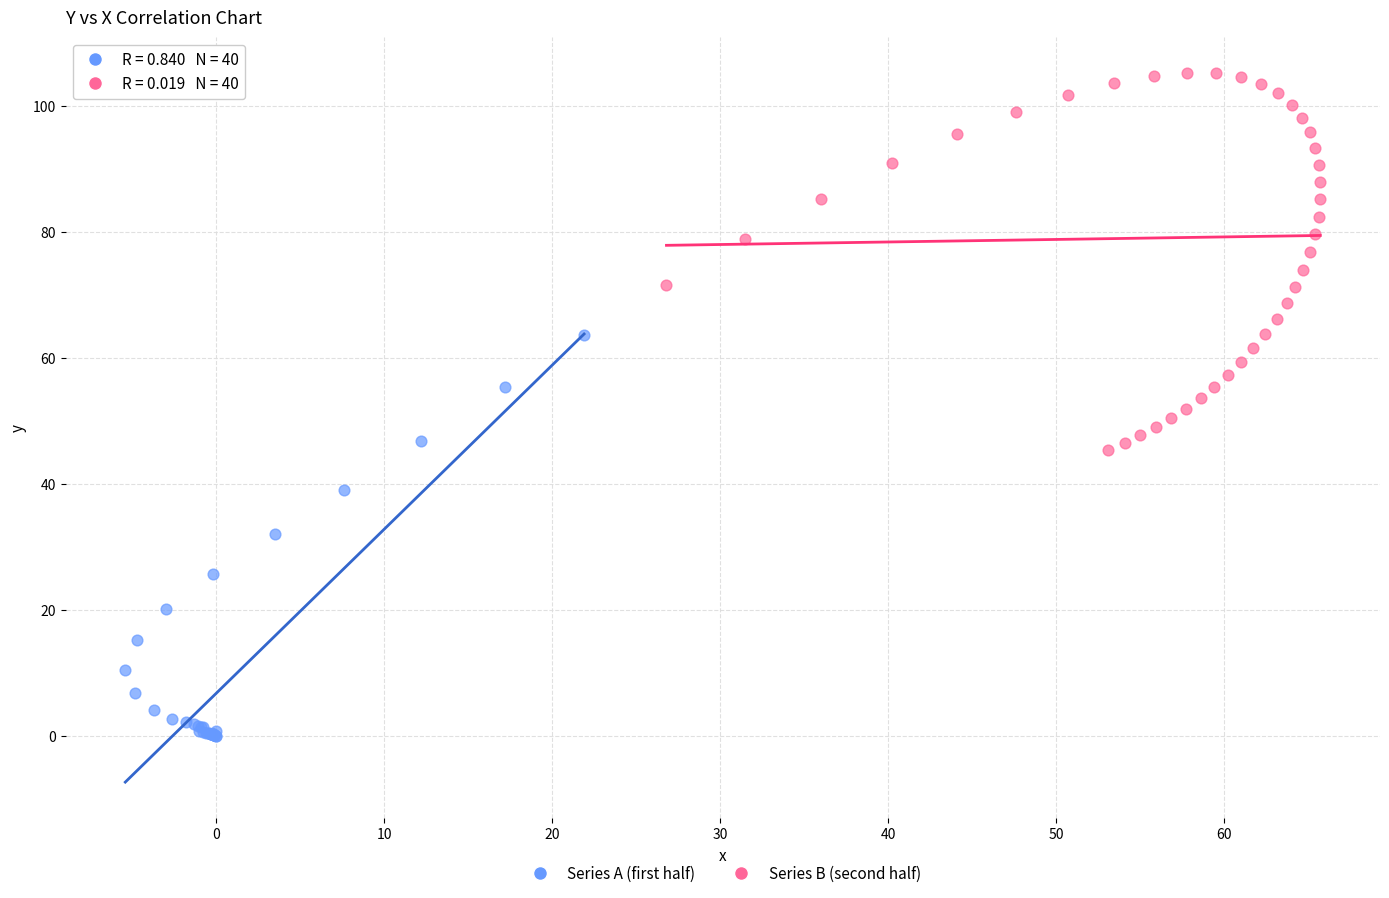

Which series reaches the maximum Y coordinate?

Series B (second half)